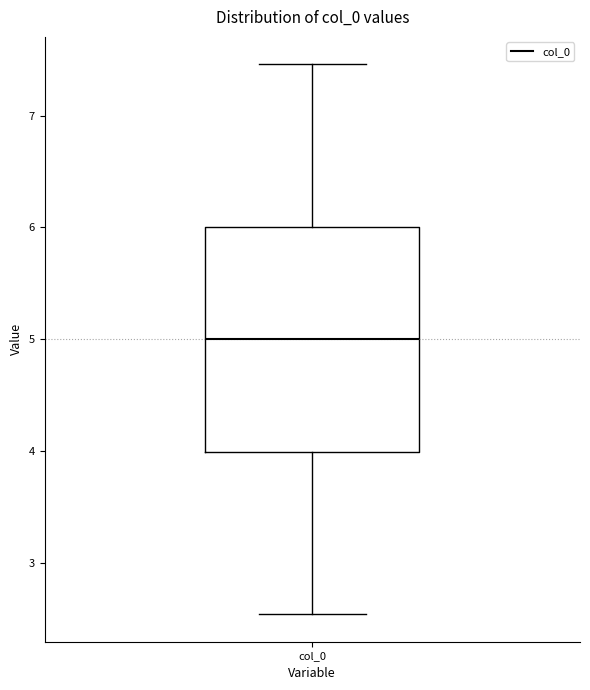

Read this box plot against the y-axis: the position of the median line, the range covered by the box, and the ends of both whiskers. The values are not printed on the chart, so give them approximately, as read against the axis.

median 5.0, box 4.0 to 6.0, whiskers 2.5 to 7.5